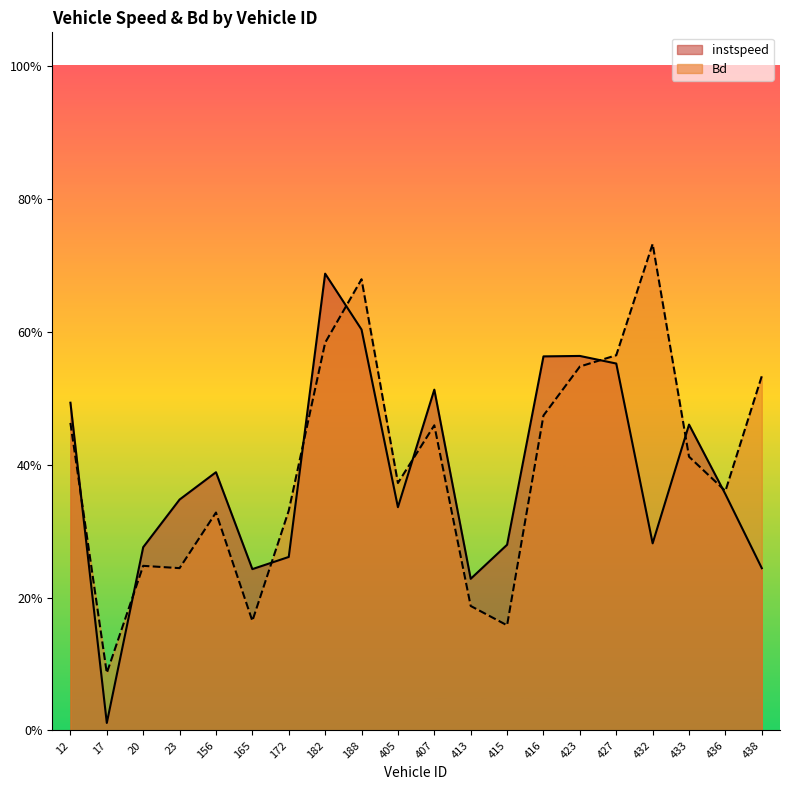

In instspeed, how many points are higher than both neighbors (excluding endpoints)?

5